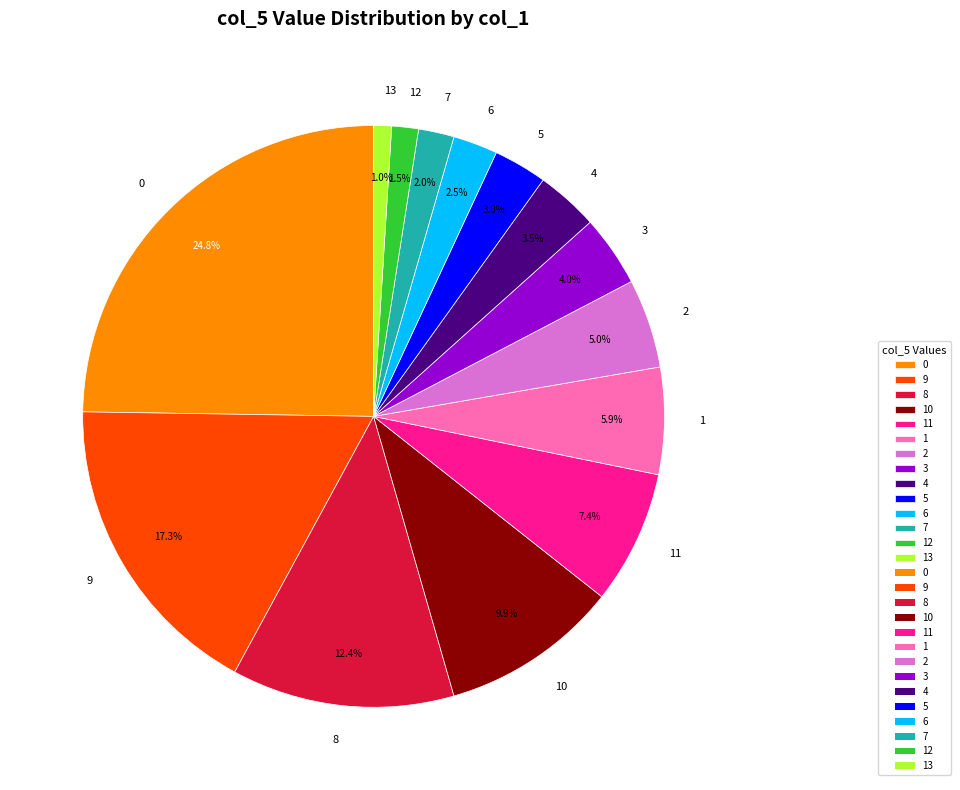

How many segments does this pie chart have?

14